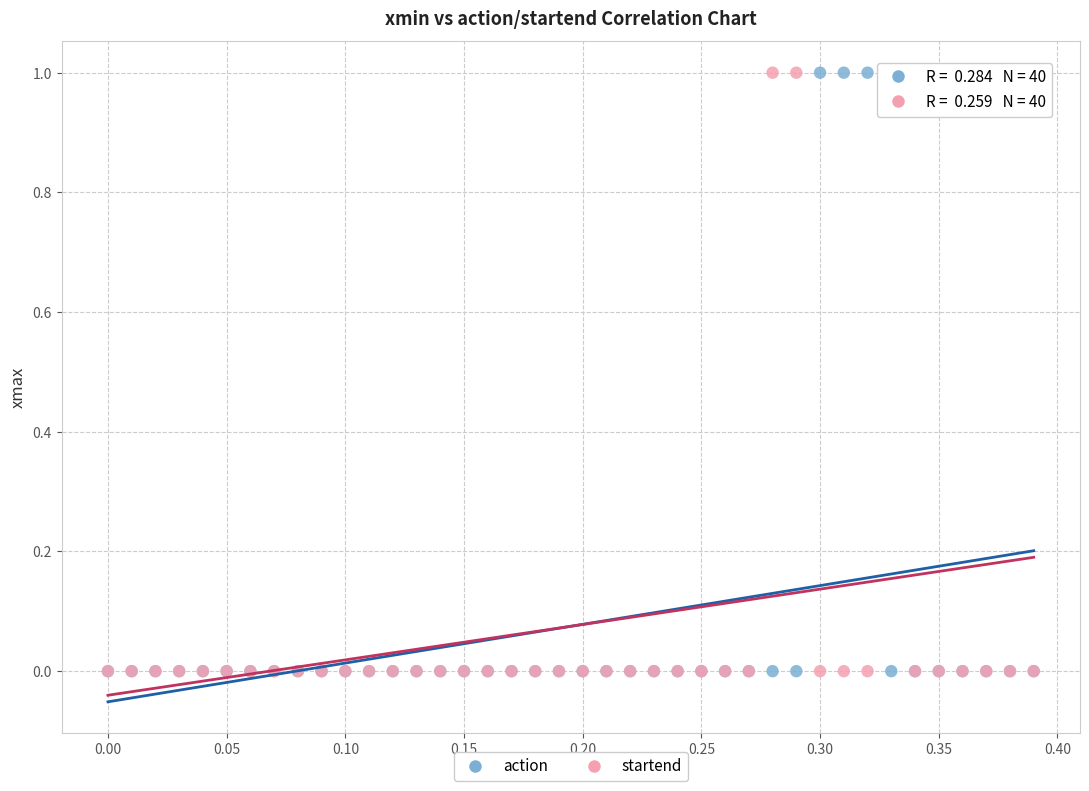

What are all the series names shown in the legend?

action, startend